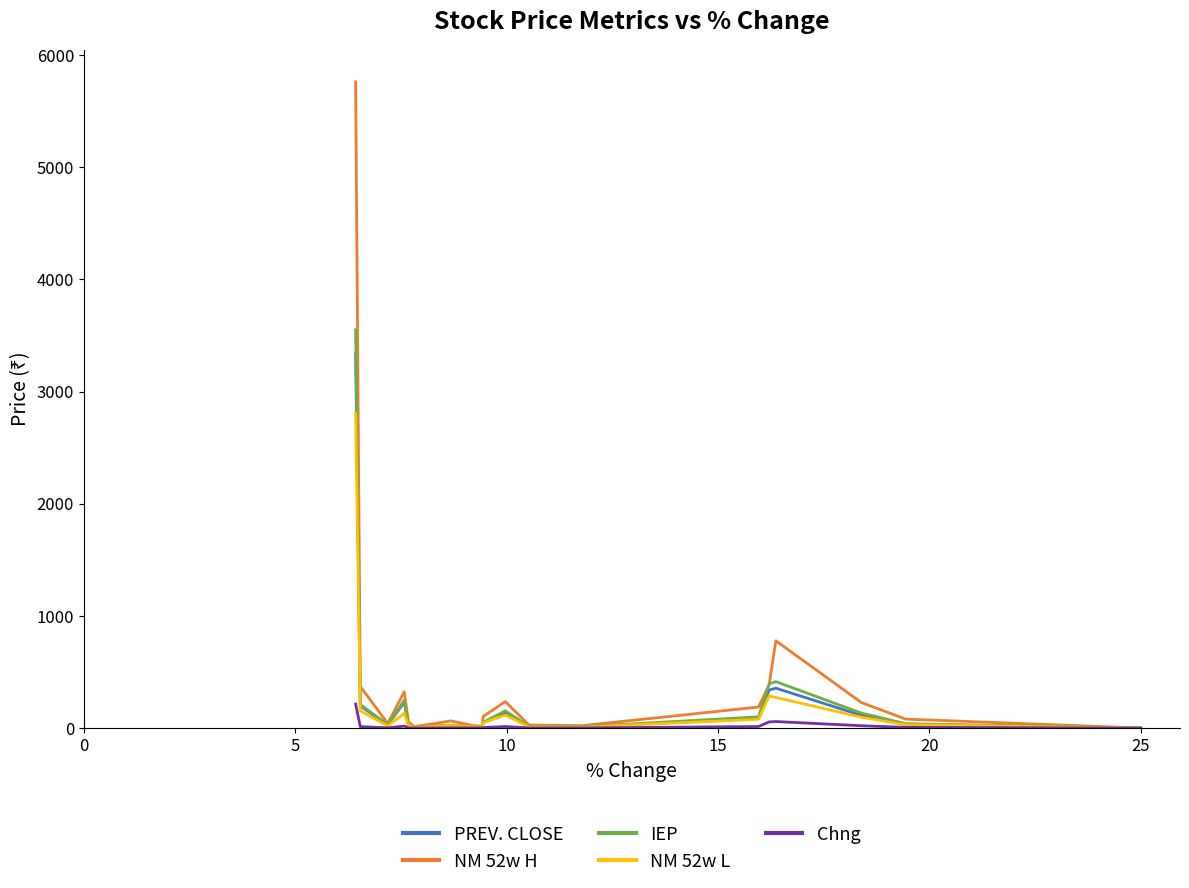

True or false: Chng and NM 52w L intersect in this chart.

False